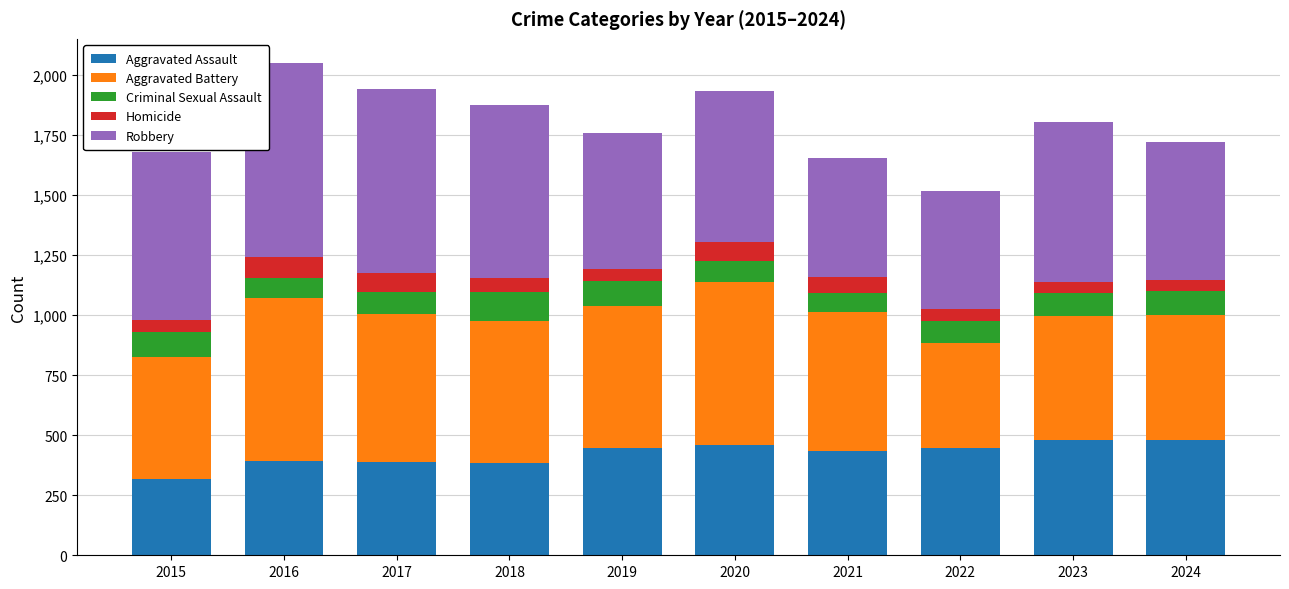

Does the chart contain stacked bars?

Yes